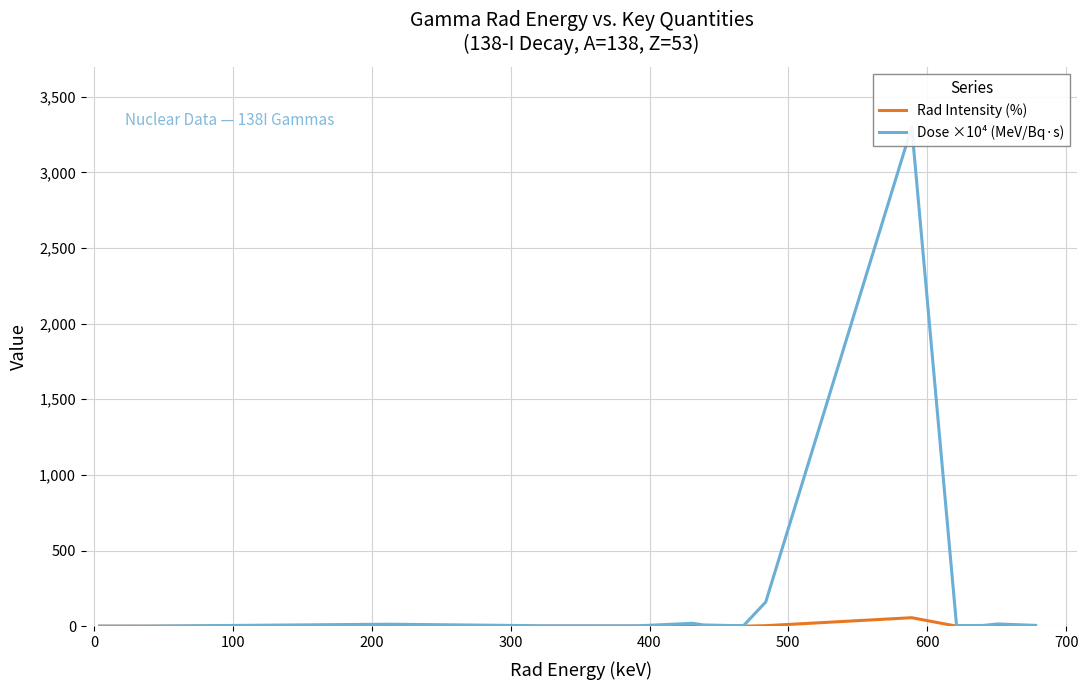

Reading right to left, what are all the values shown in this chart?

Rad Intensity (%): 0.1	0.2	0.1	0.1	56.0	3.3	0.1	0.1	0.2	0.4	0.1	0.1	0.1	0.6	0.0	0.0	0.0	0.1	0.1	0.0
Dose ×10⁴ (MeV/Bq·s): 5.3	14.6	4.7	3.8	3300.0	160.0	4.2	3.9	8.1	19.0	2.4	2.5	4.0	13.0	0.0	0.1	0.0	0.4	0.2	0.0